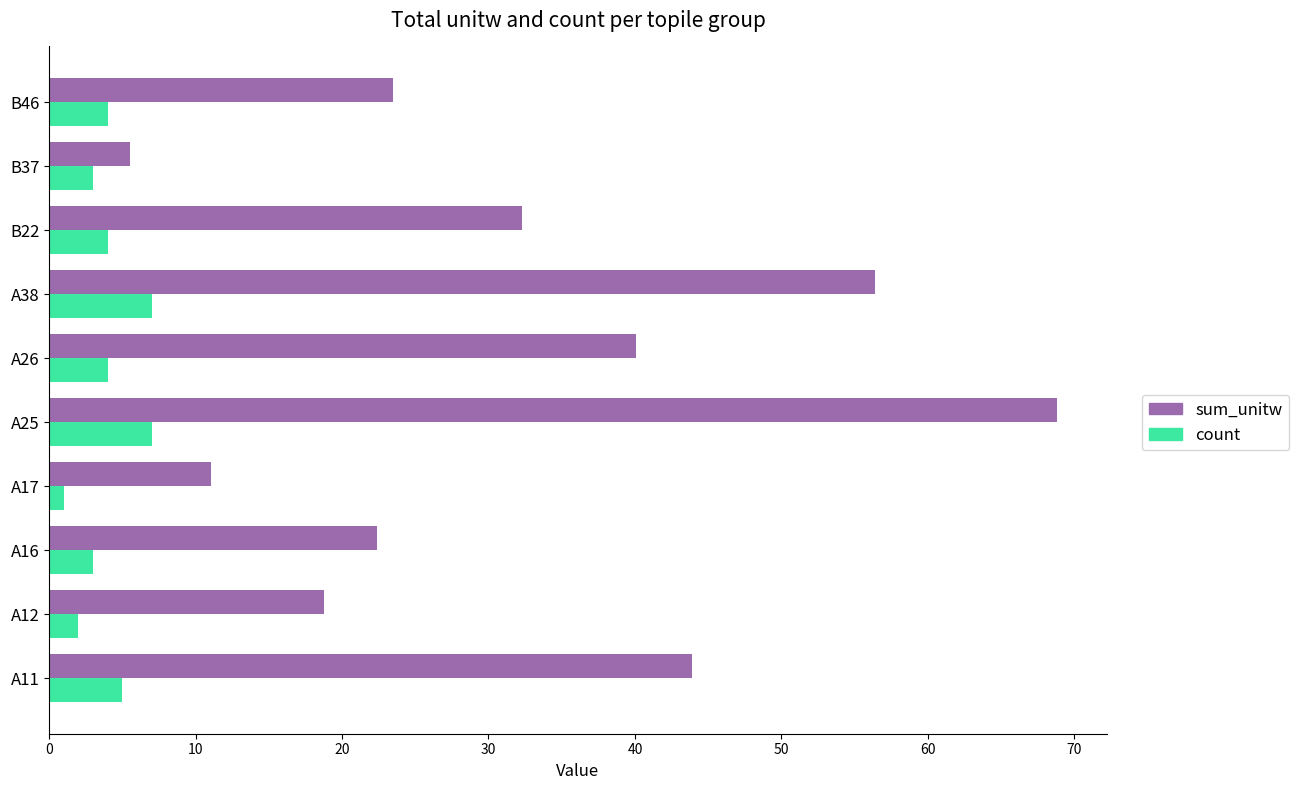

What is the average value of the sum_unitw series?

32.3